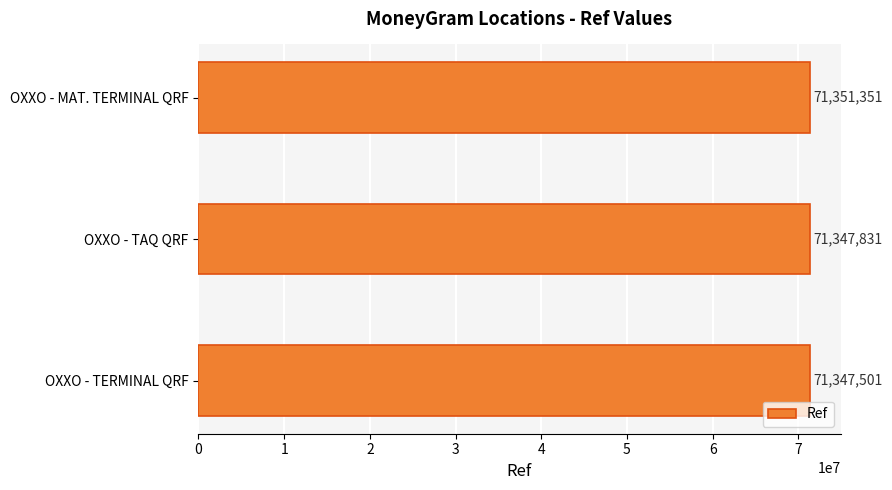

Is it true that the value at OXXO - TAQ QRF is 71347831?

True